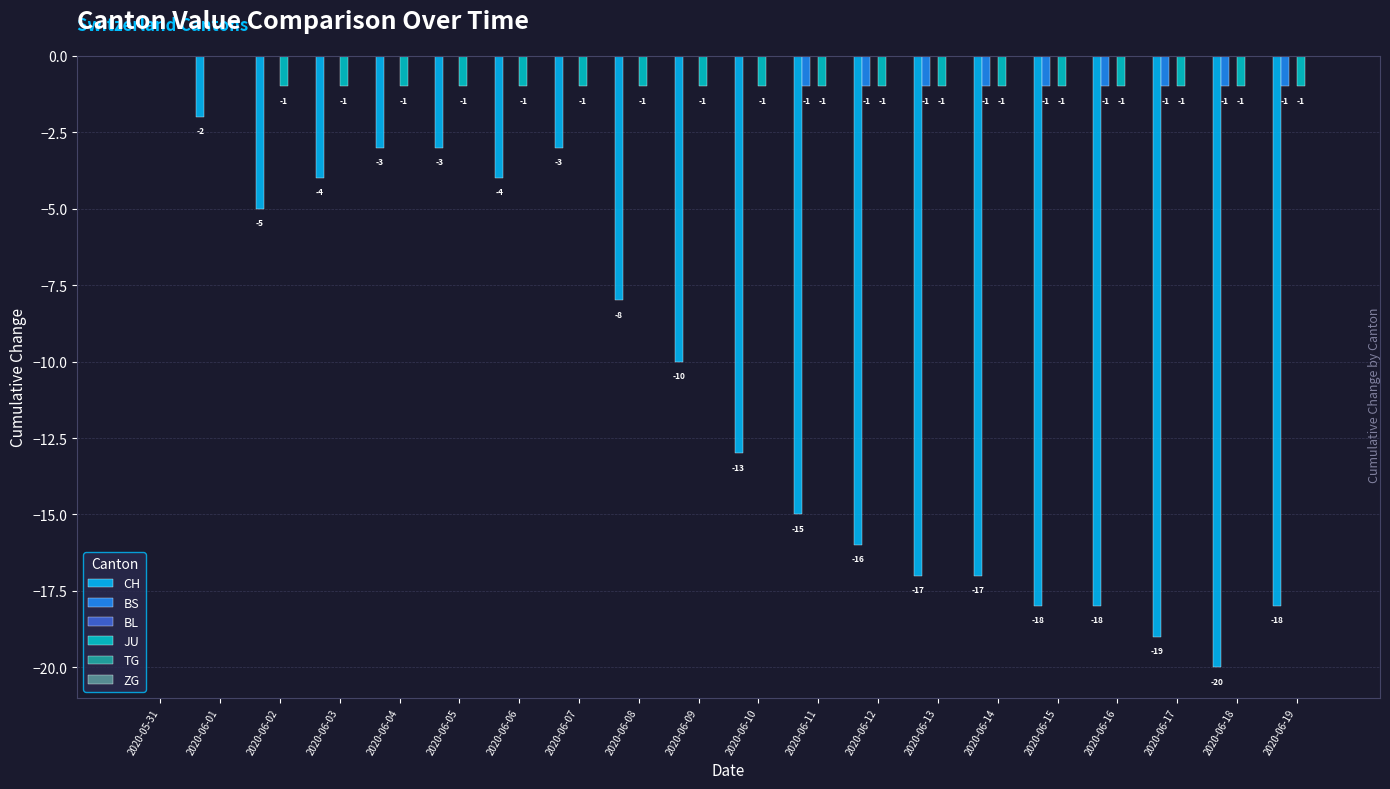

At which category is the sum across all series the highest?

2020-05-31